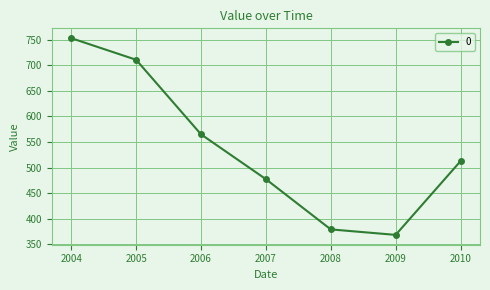

True or false: the data shows 609.1 at 2008.

False